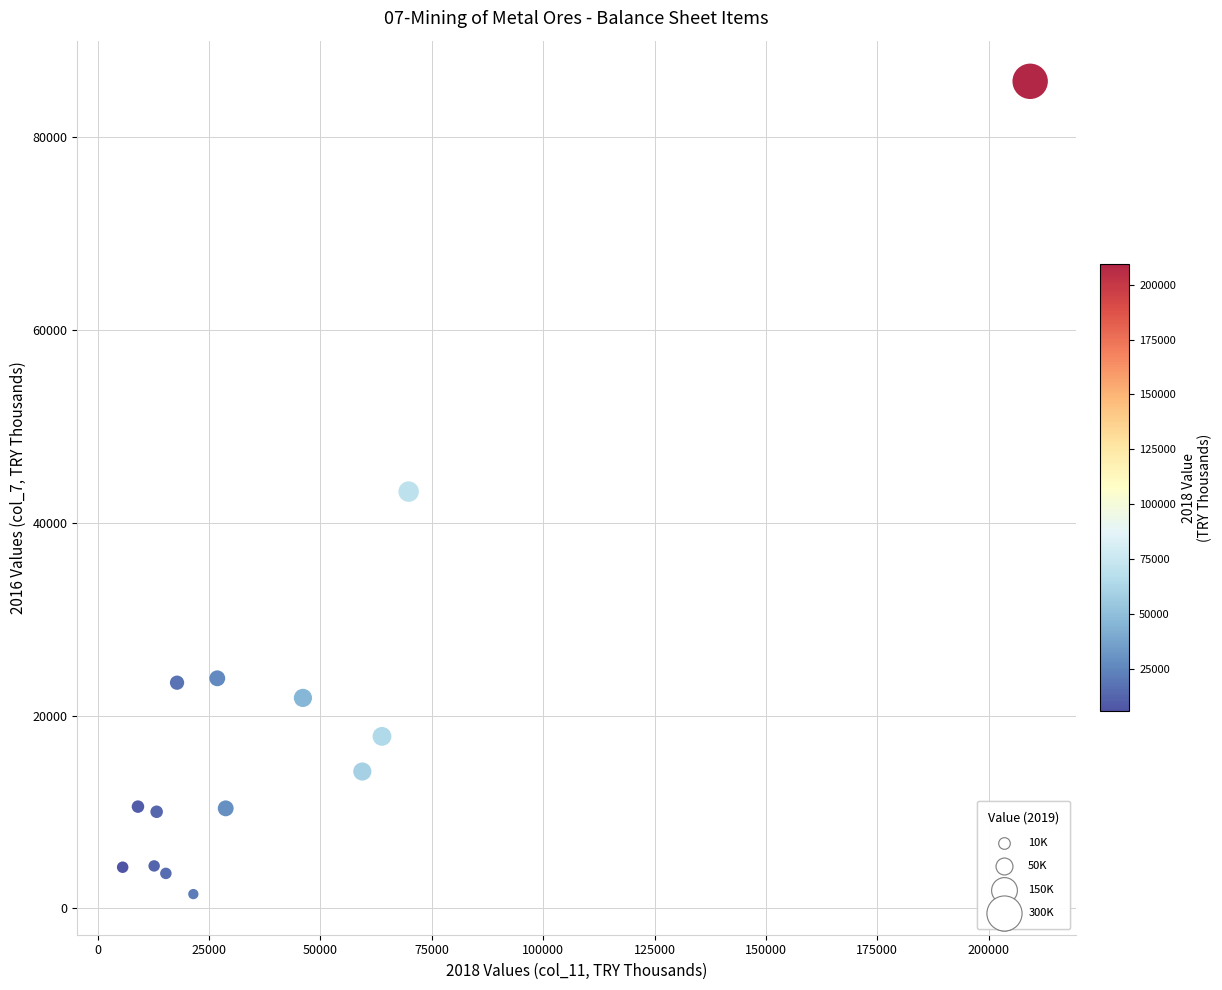

What is the range of Y values (max minus min)?

84268.8